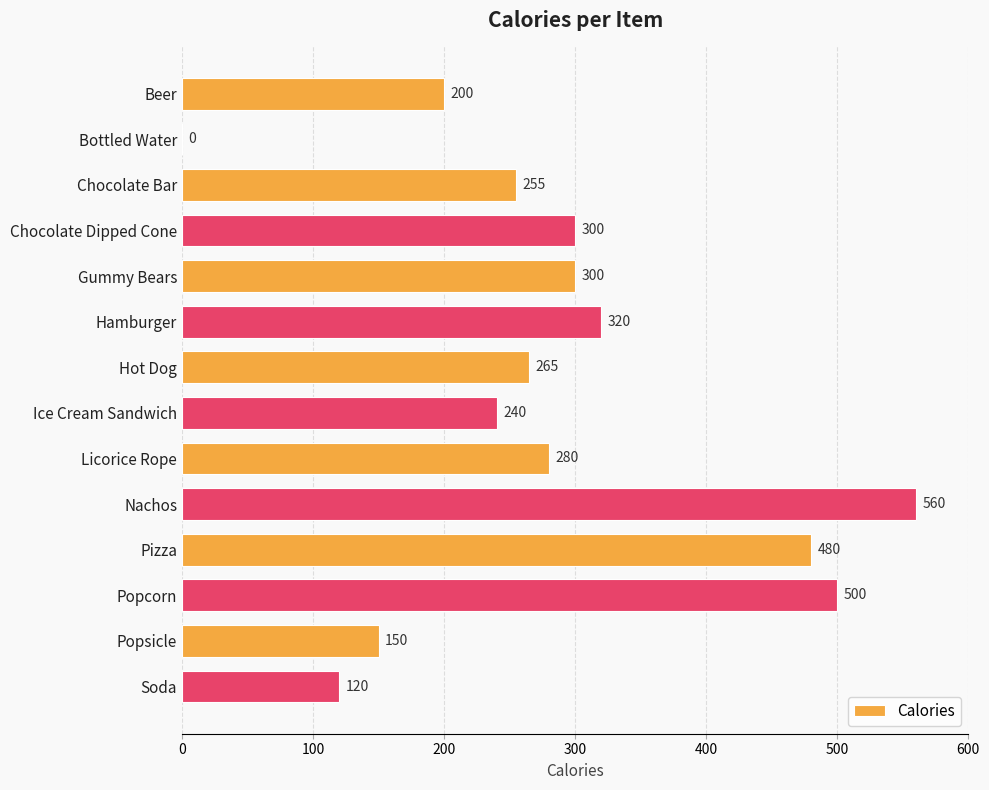

What is the change in value from Bottled Water to Popcorn?

+500